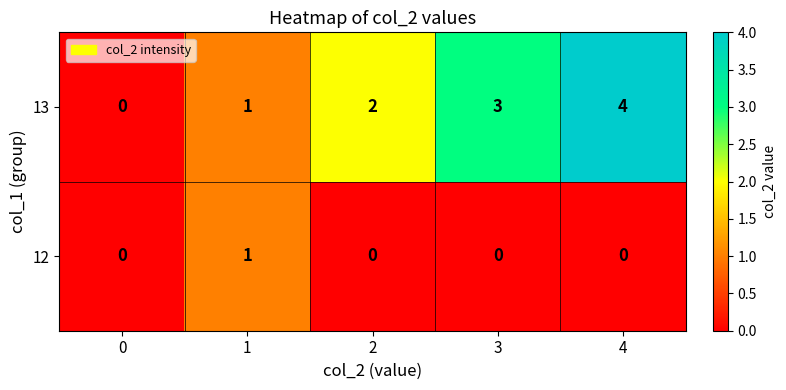

How many series are shown in this chart?

2